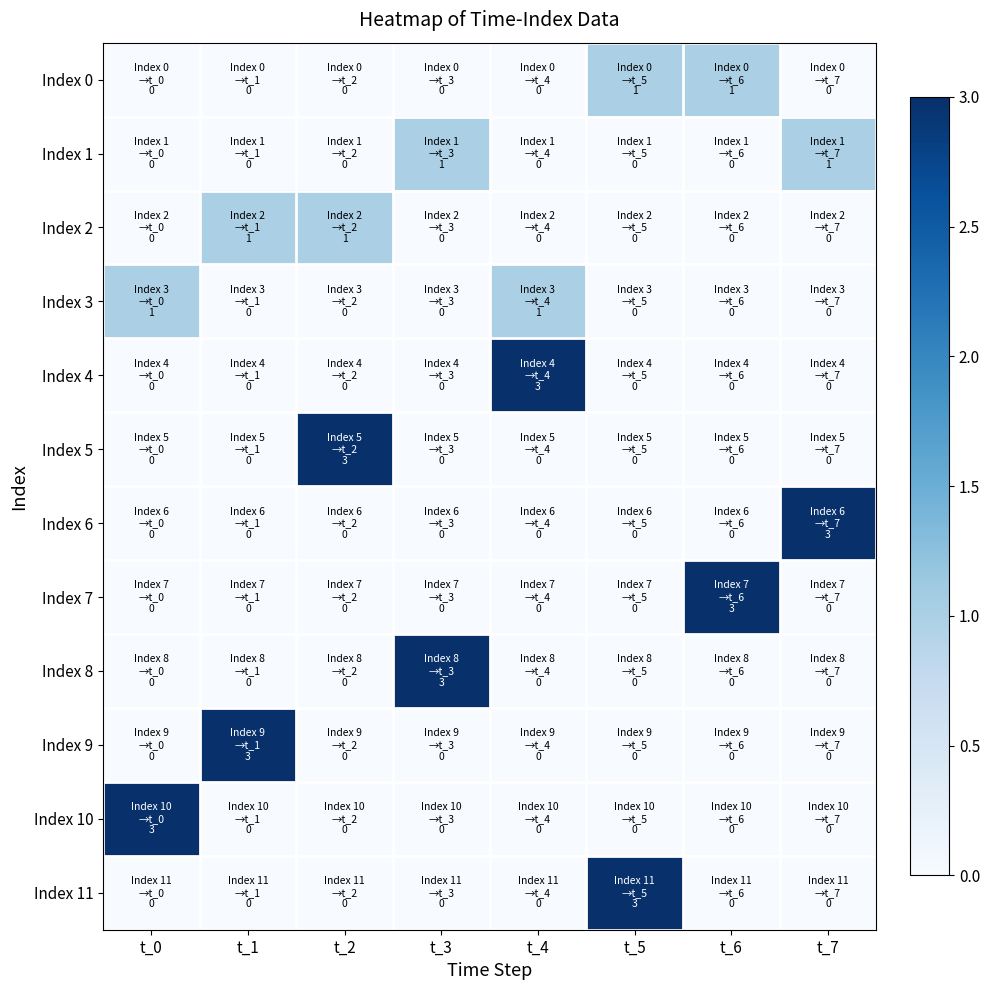

How many data points does each series have?

8